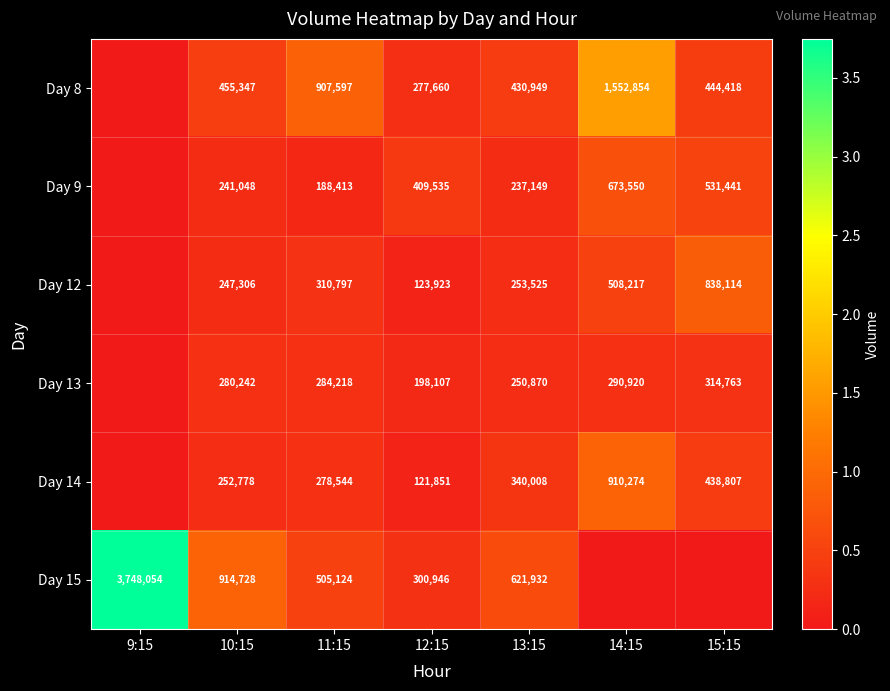

What is the spread (max minus min) of values at 10:15?

673680